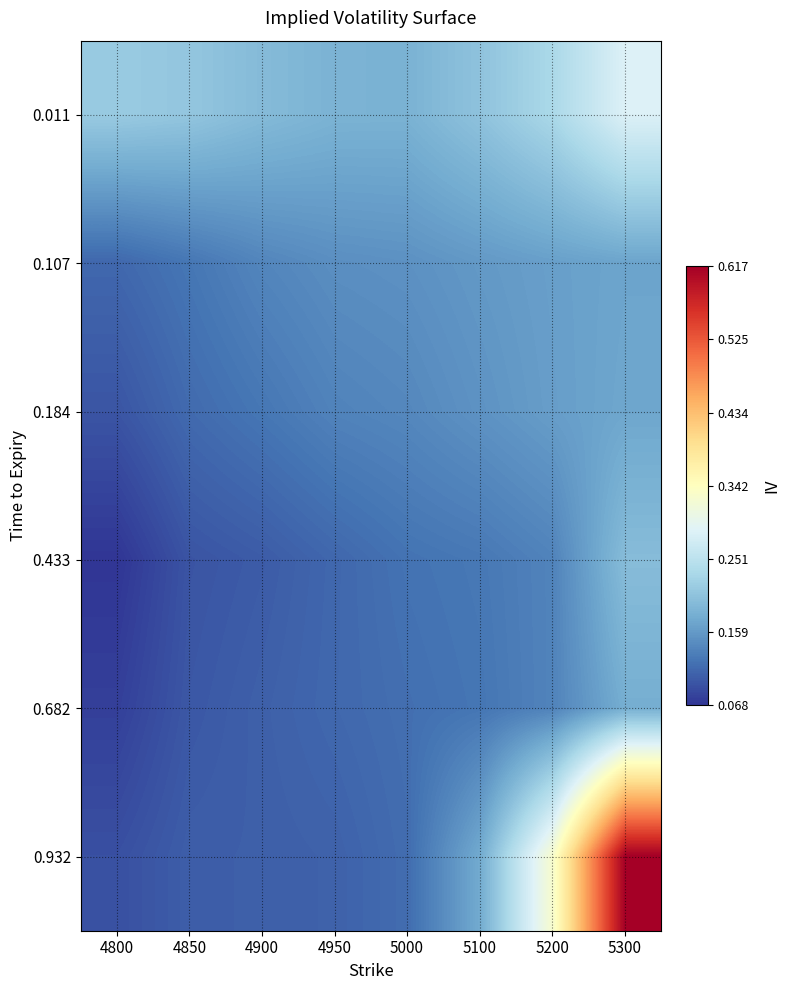

At how many categories does at least one series exceed 0?

8